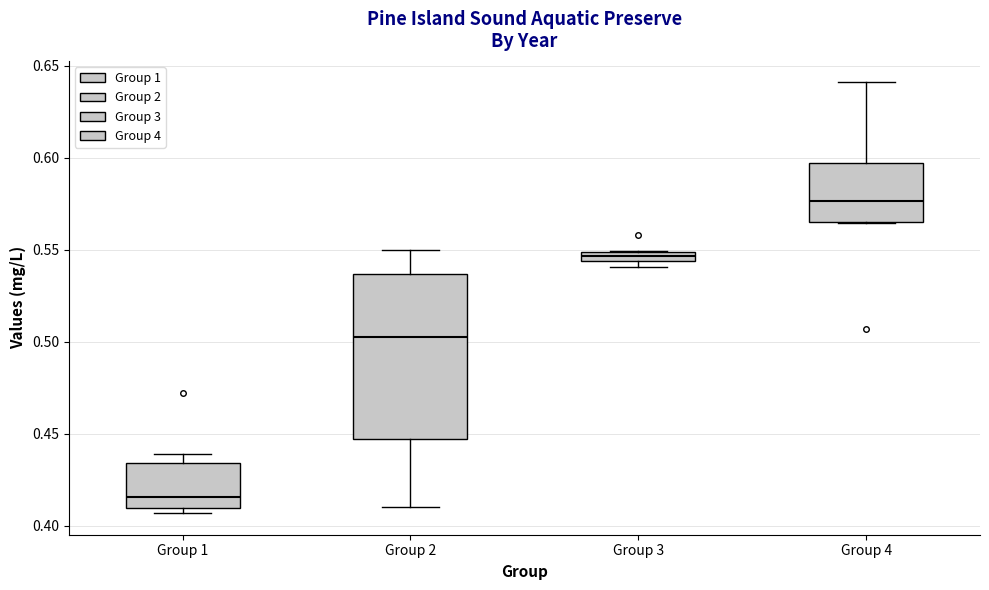

Where is the upper edge of the box for Group 4 on the y-axis? The values are not printed on the chart, so give them approximately, as read against the axis.

0.595